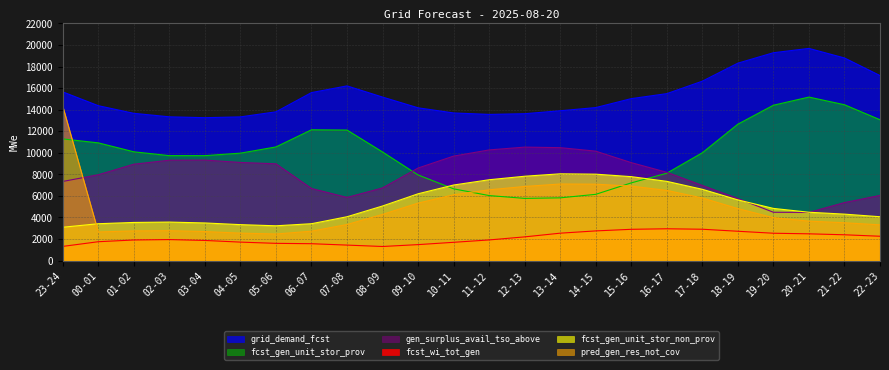

What is the lowest value of the fcst_gen_unit_stor_non_prov series?

3092